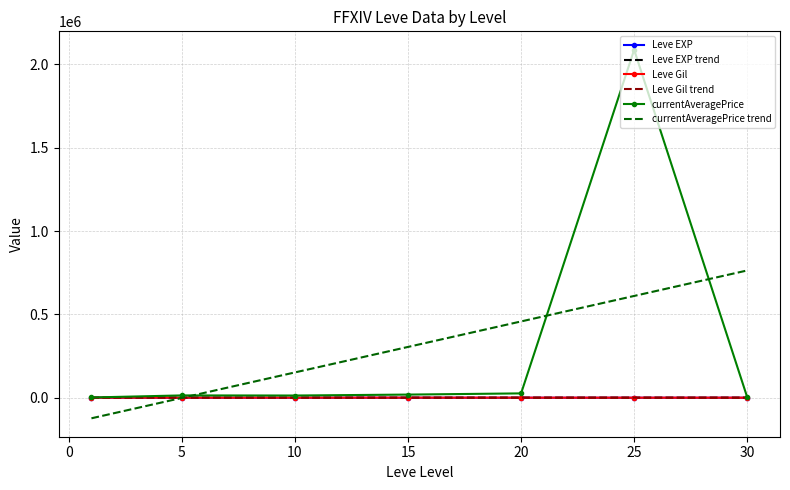

What is the greatest value displayed?

2087817.8